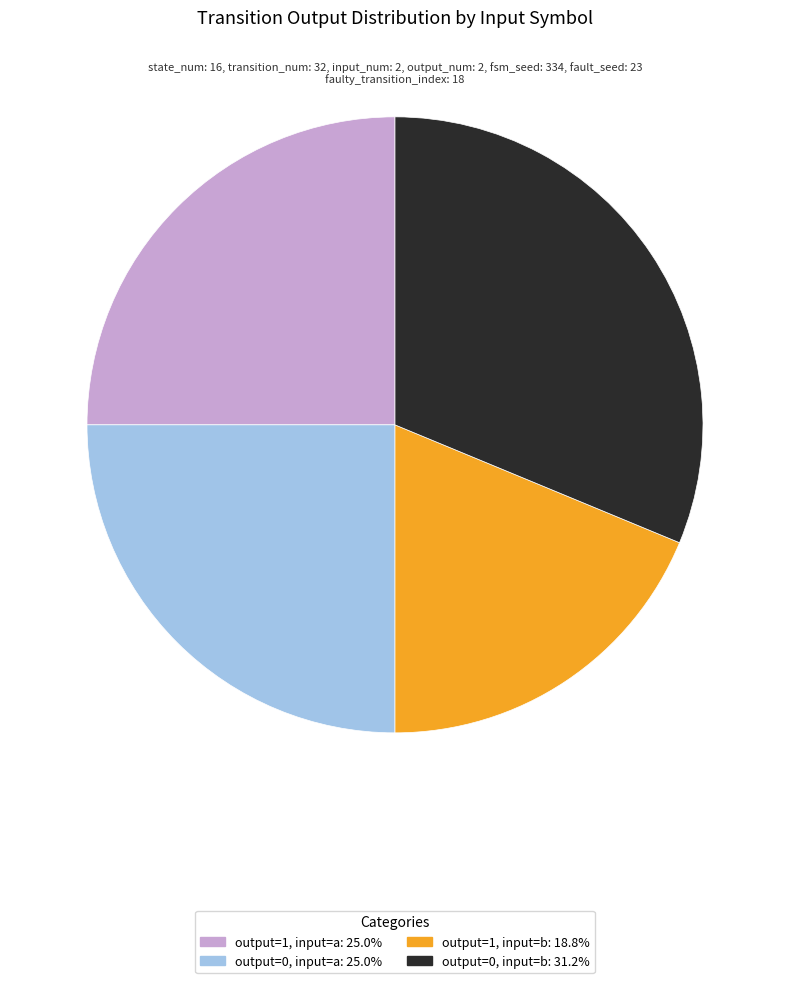

Is there any slice that represents more than half of the pie?

No